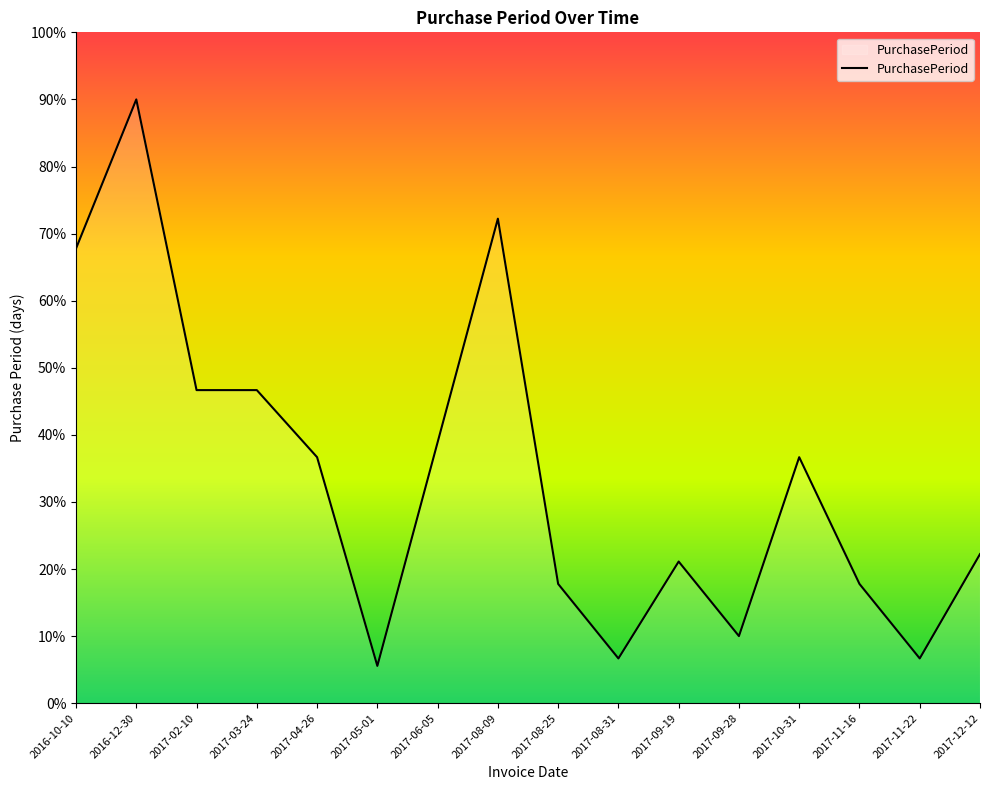

Which label corresponds to the largest value in the chart?

2016-12-30